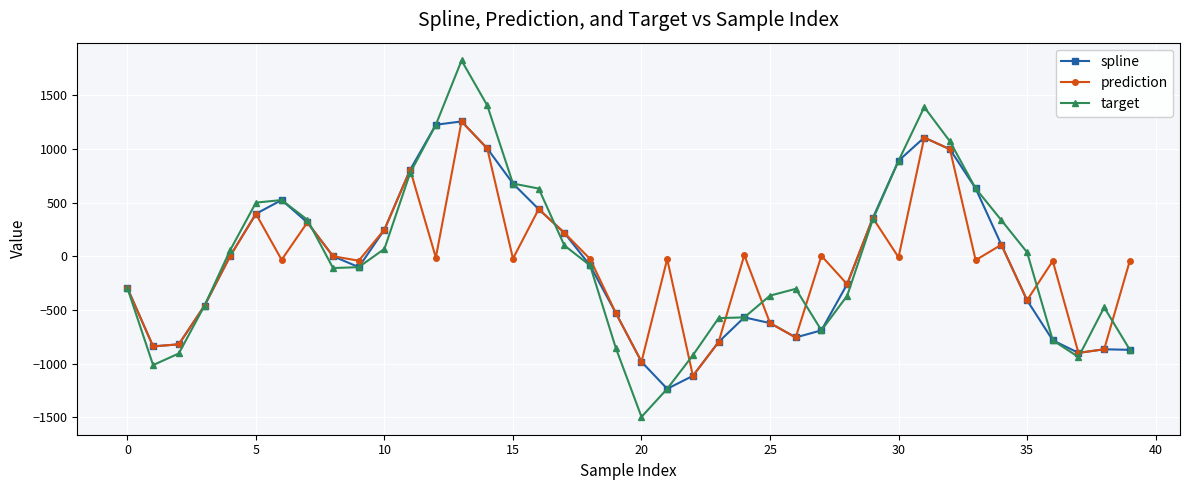

In target, how many points are higher than both neighbors (excluding endpoints)?

5